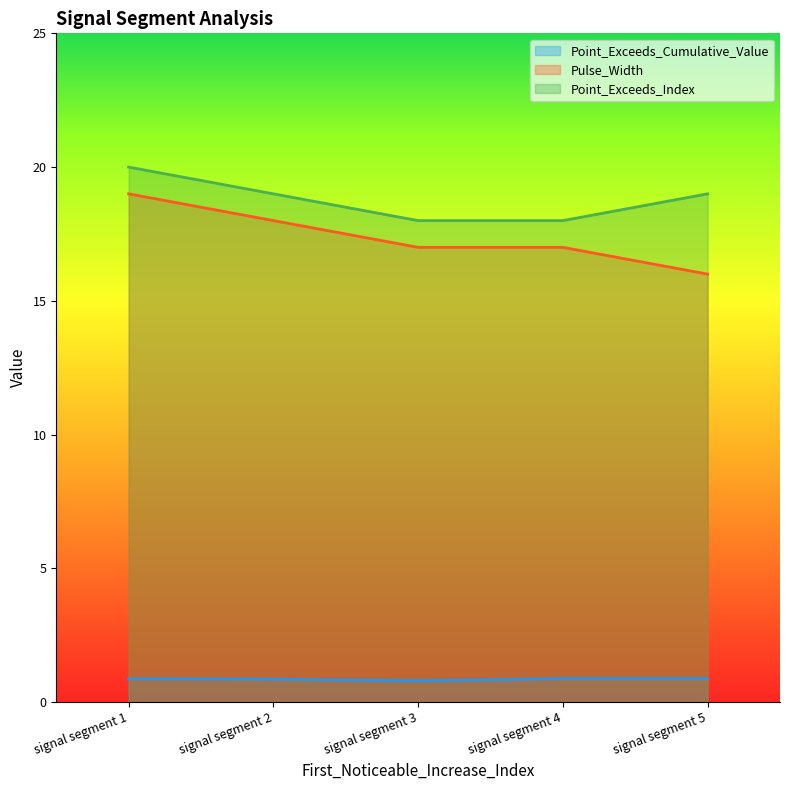

Where is Point_Exceeds_Cumulative_Value nearest to the value 0?

signal segment 3